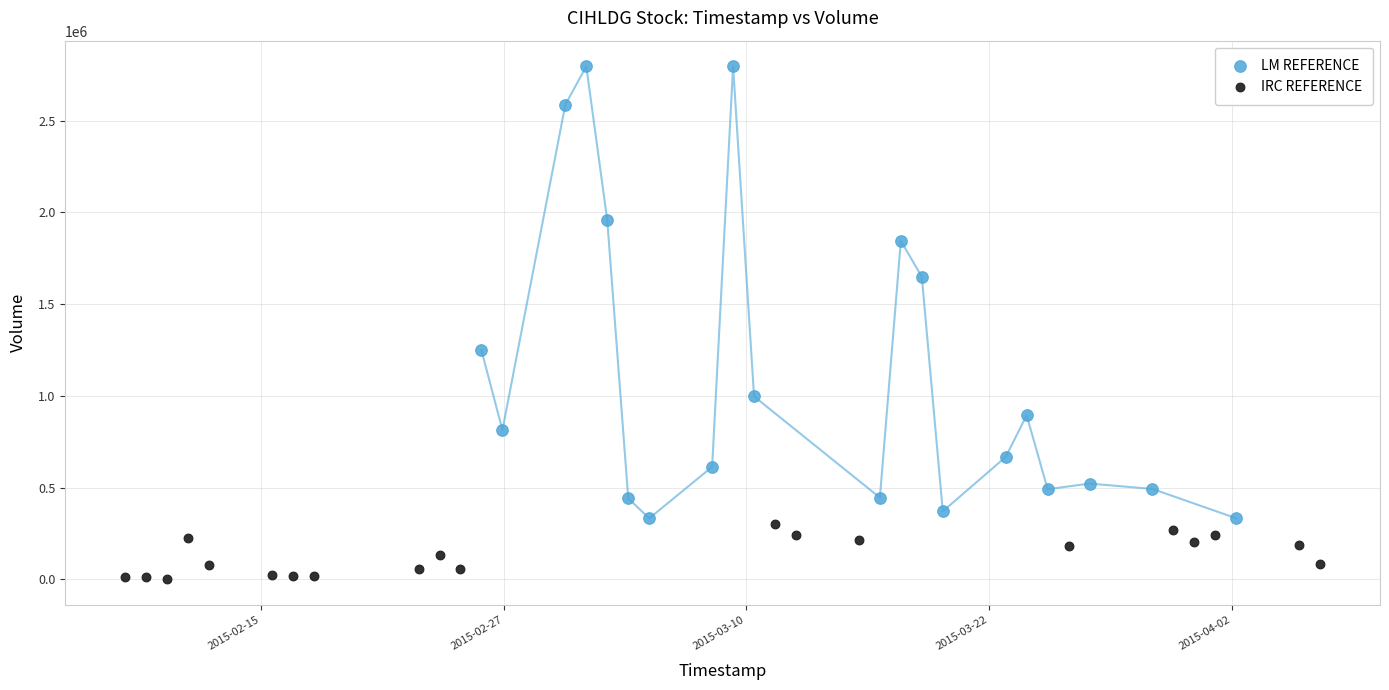

Which series has the largest Y range (max minus min)?

LM REFERENCE